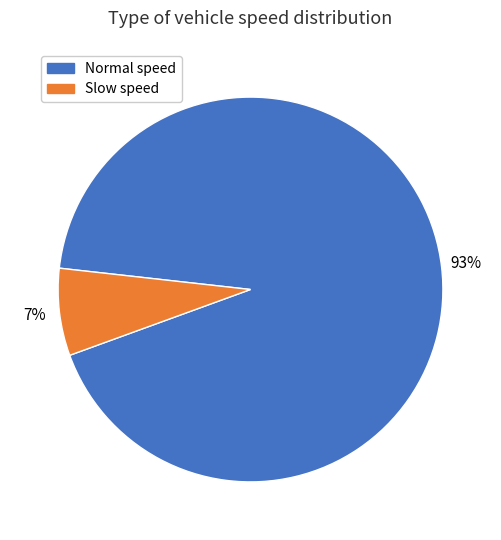

Which has a higher value, Normal speed or Slow speed?

Normal speed